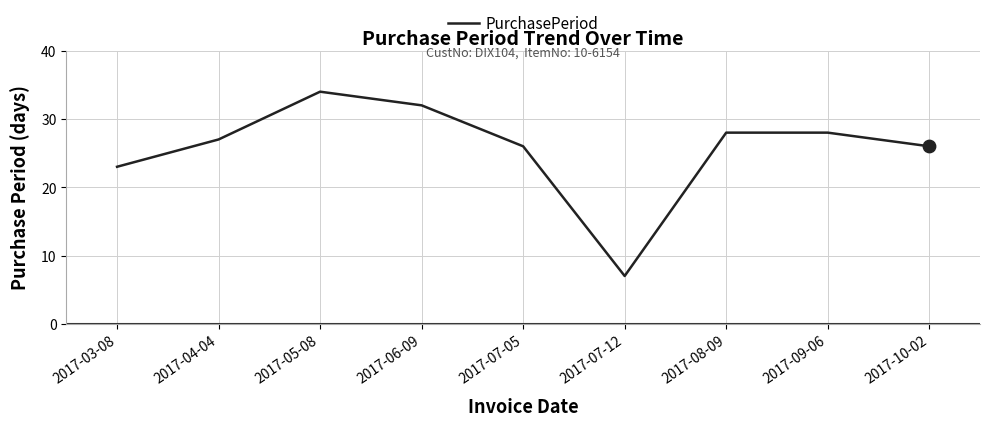

What is the change in value from 2017-03-08 to 2017-06-09?

+9